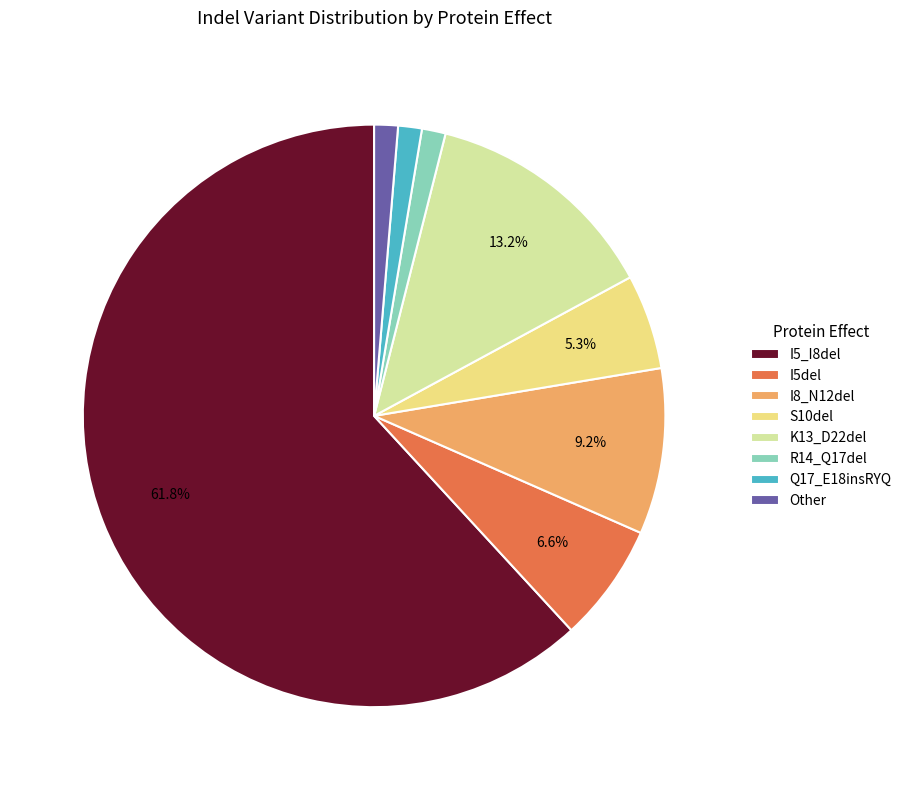

Is it true that K13_D22del is 13% of the pie?

True